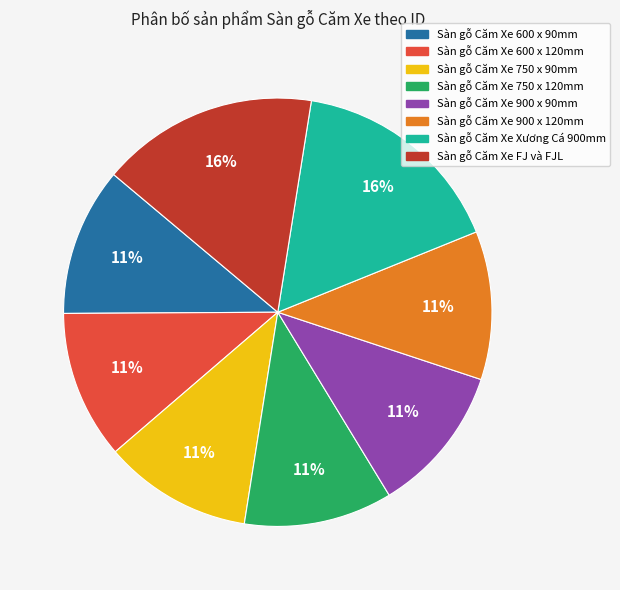

To the nearest percent, what is the average slice percentage?

12%